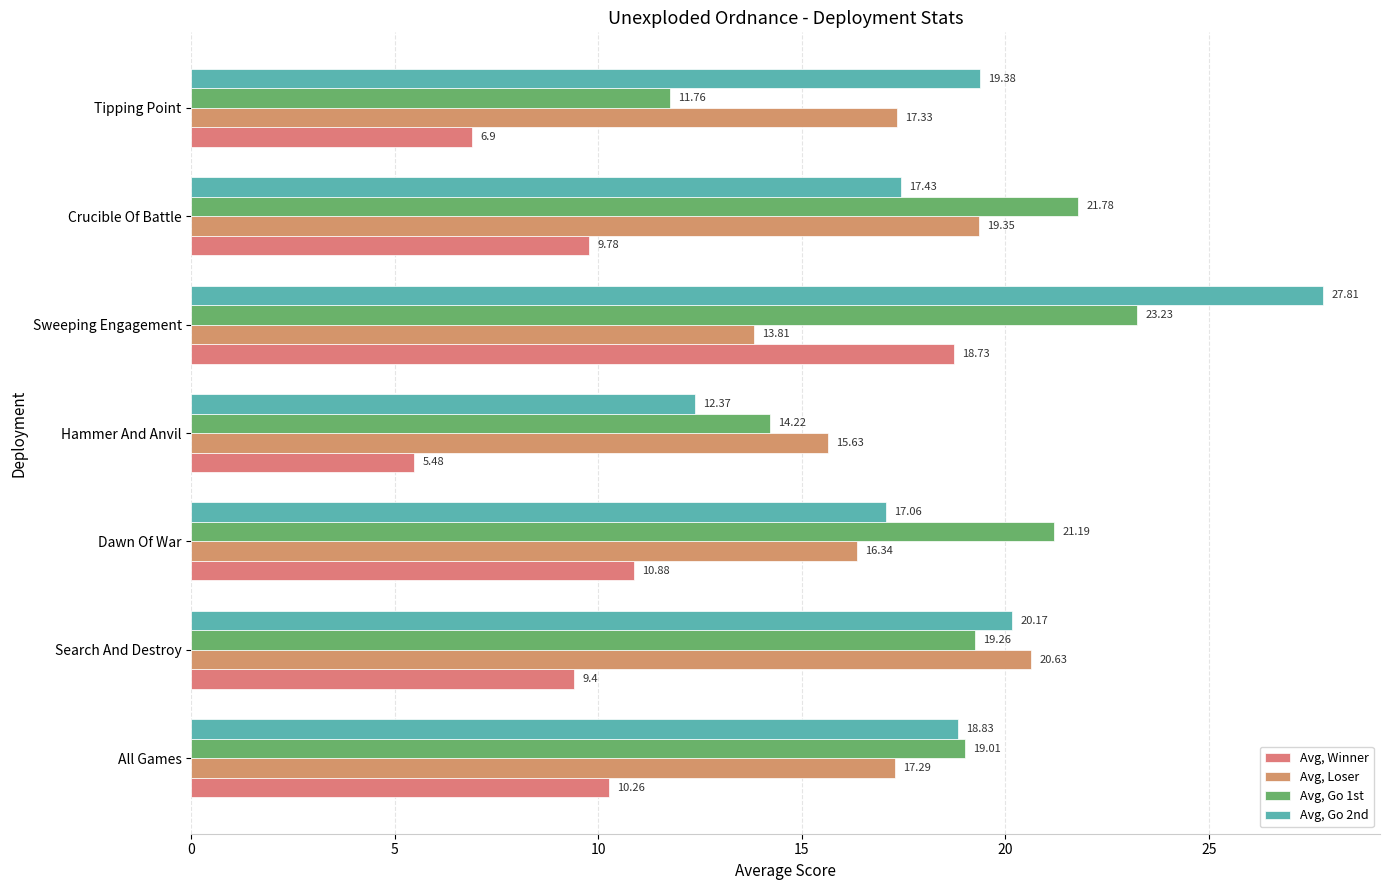

Count the number of data series in this chart.

4